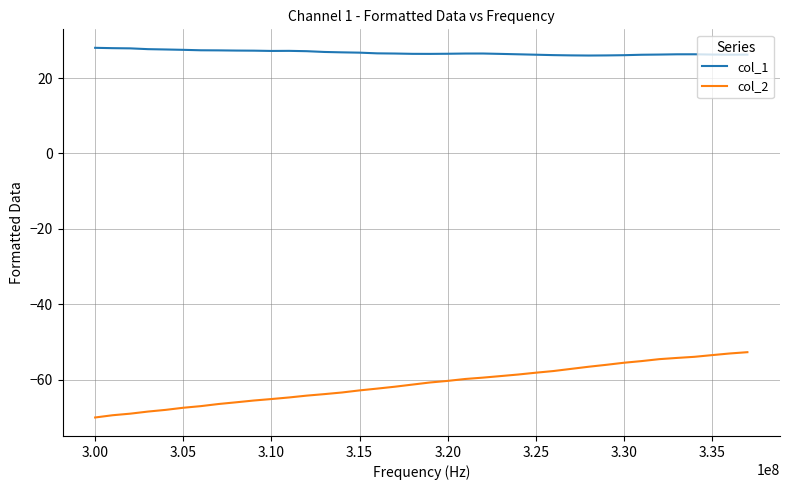

Which series has the largest range (max minus min)?

col_2